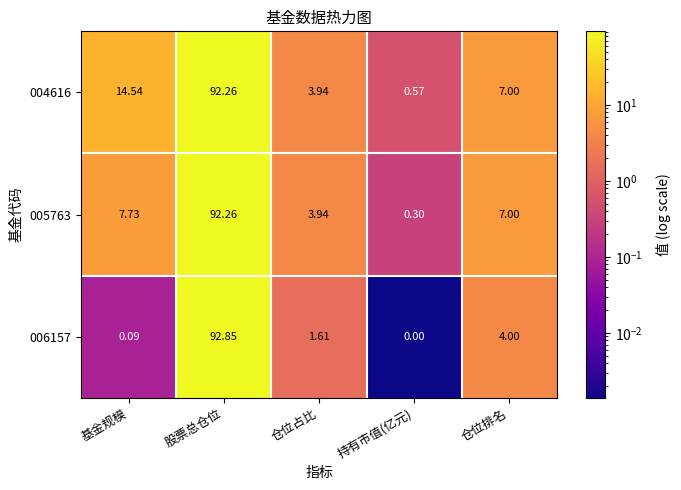

Where is 004616 nearest to the value 46?

基金规模